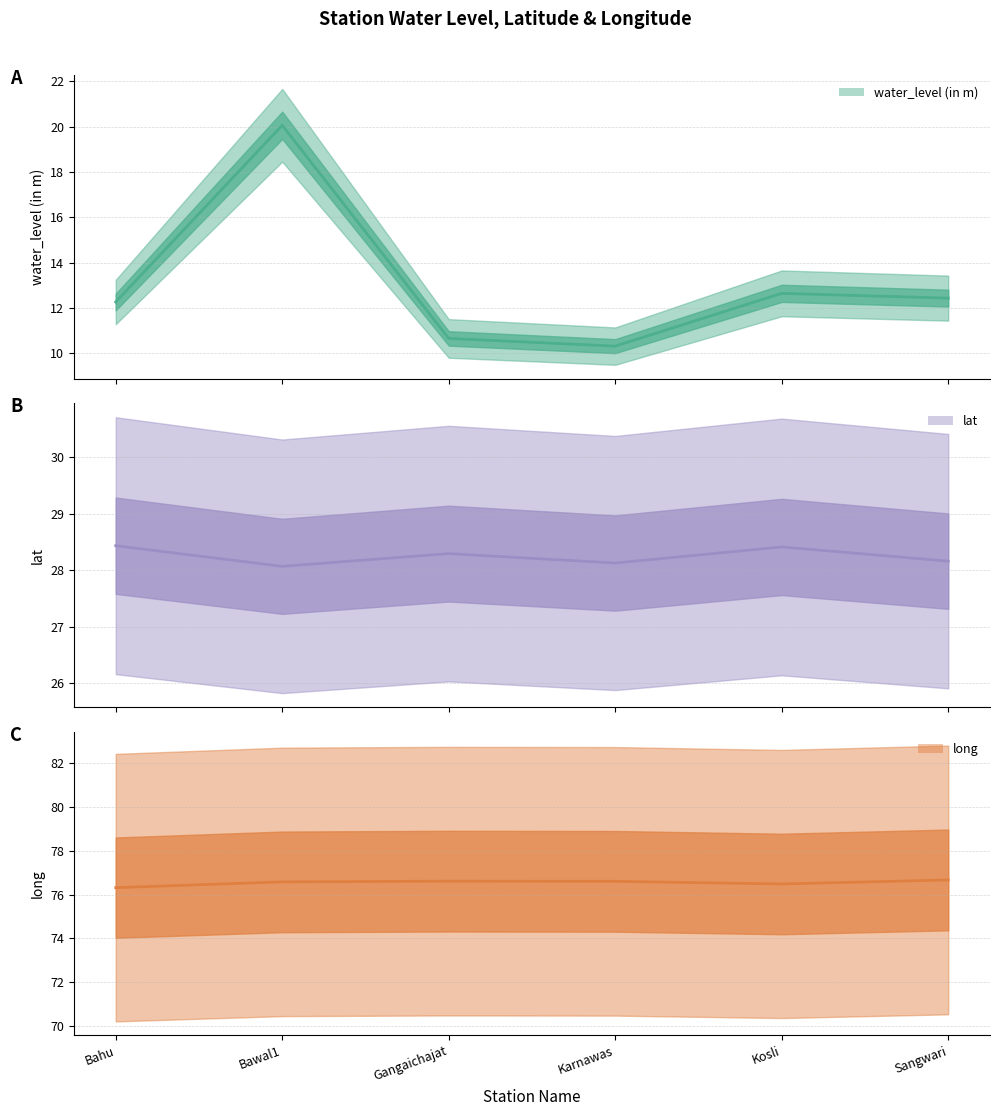

What is the difference between the maximum and second lowest values in the long series?

0.2